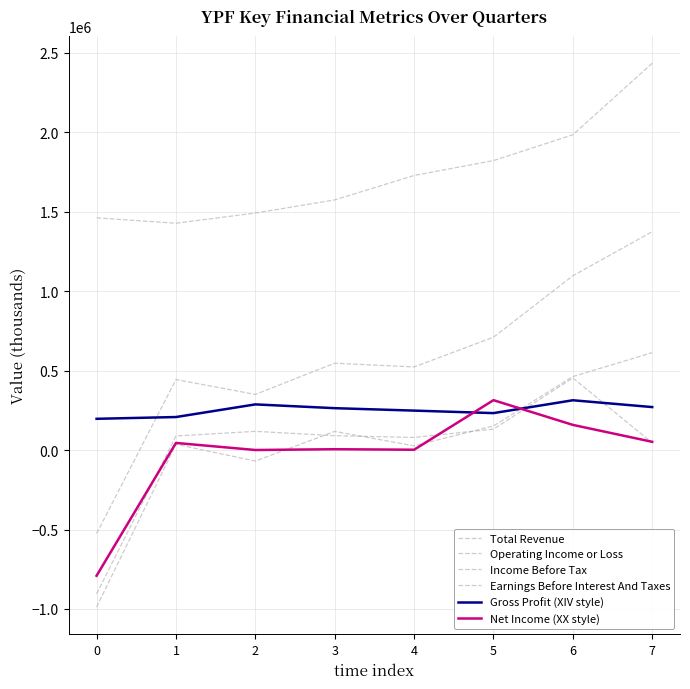

What is the total value across all series at 3?

2600100